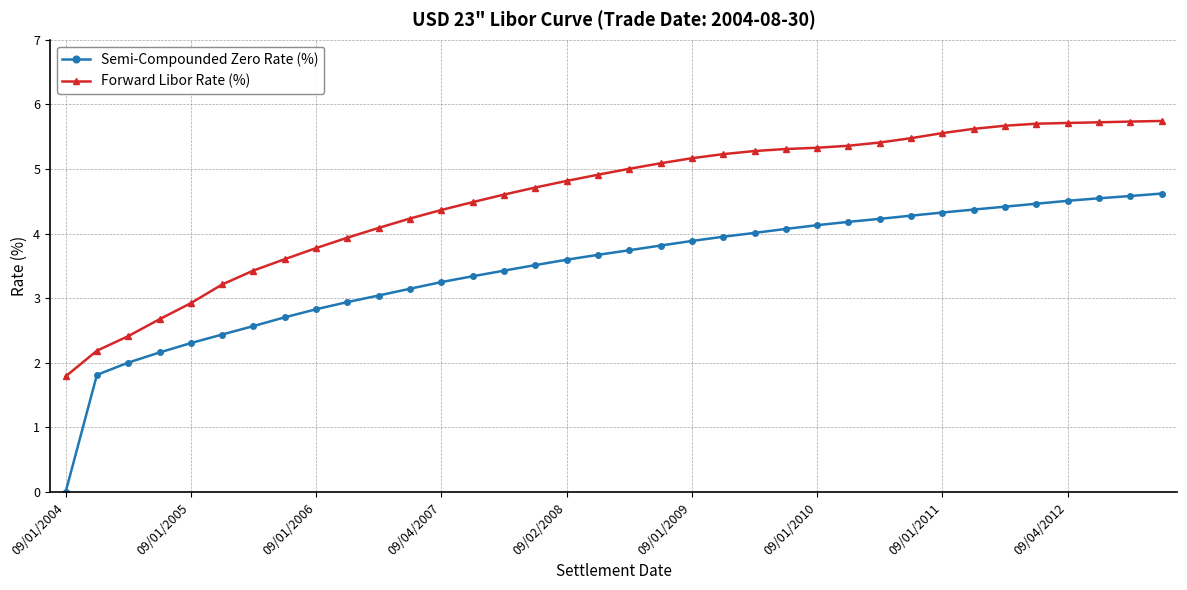

Rank the series by their maximum value, from lowest to highest.

Semi-Compounded Zero Rate (%), Forward Libor Rate (%)